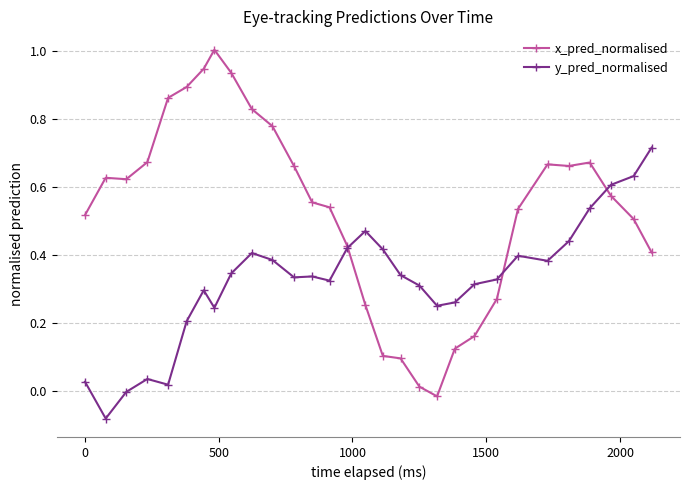

Which series has the largest total across all categories?

x_pred_normalised